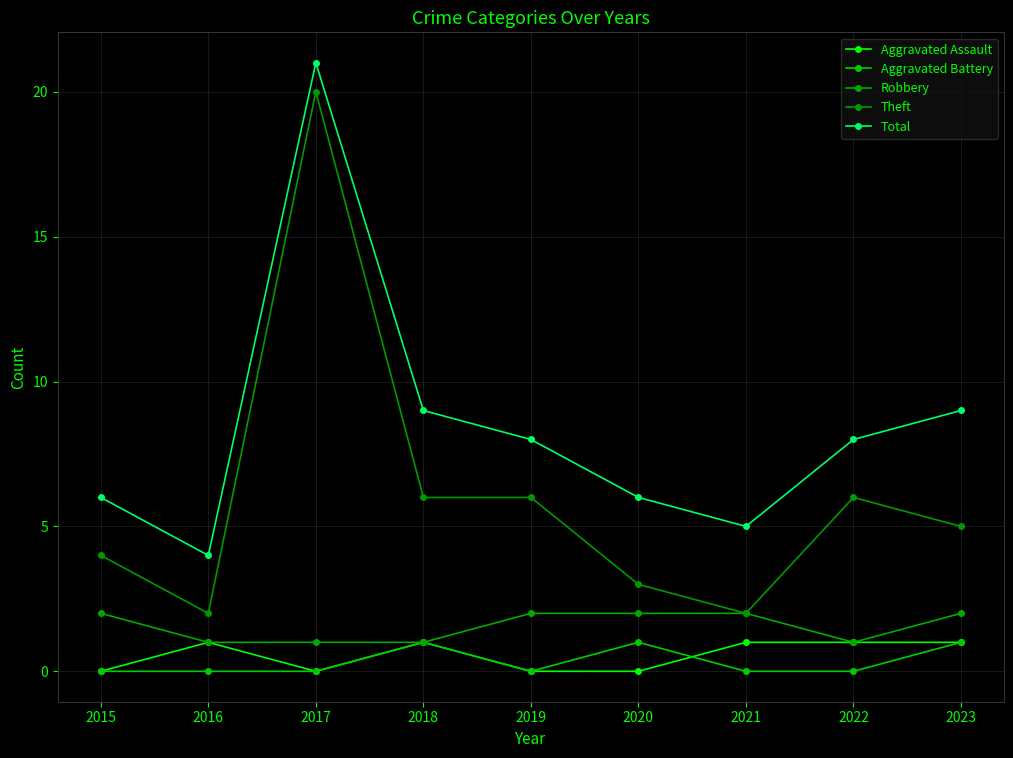

What is the sum of the Robbery values at 2023 and 2015?

4